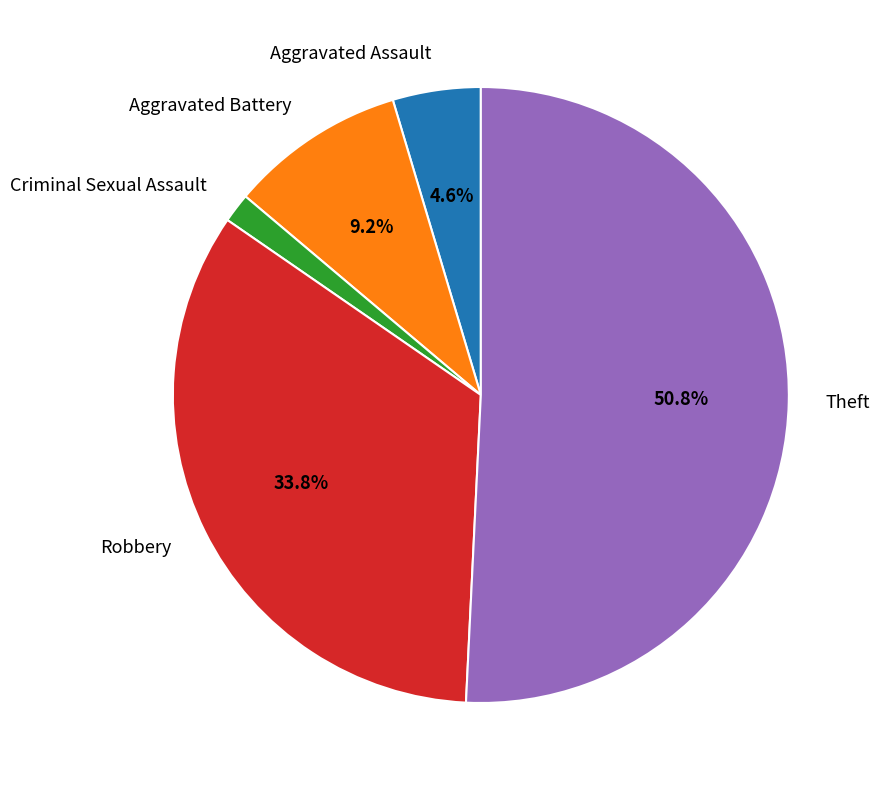

Between Robbery and Aggravated Assault, which is larger?

Robbery